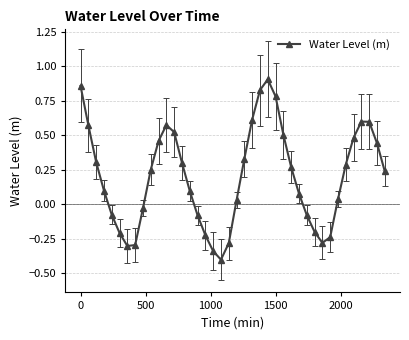

What is the difference between the maximum and minimum values?

1.3